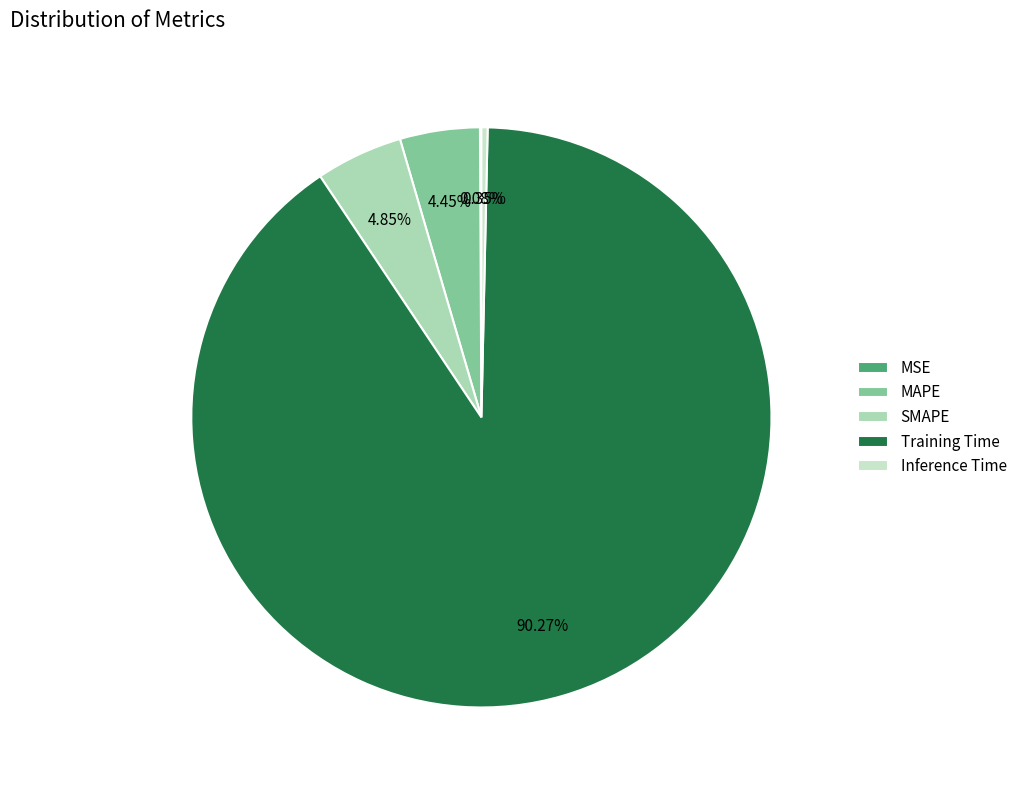

True or false: Inference Time accounts for 1% of the total.

False